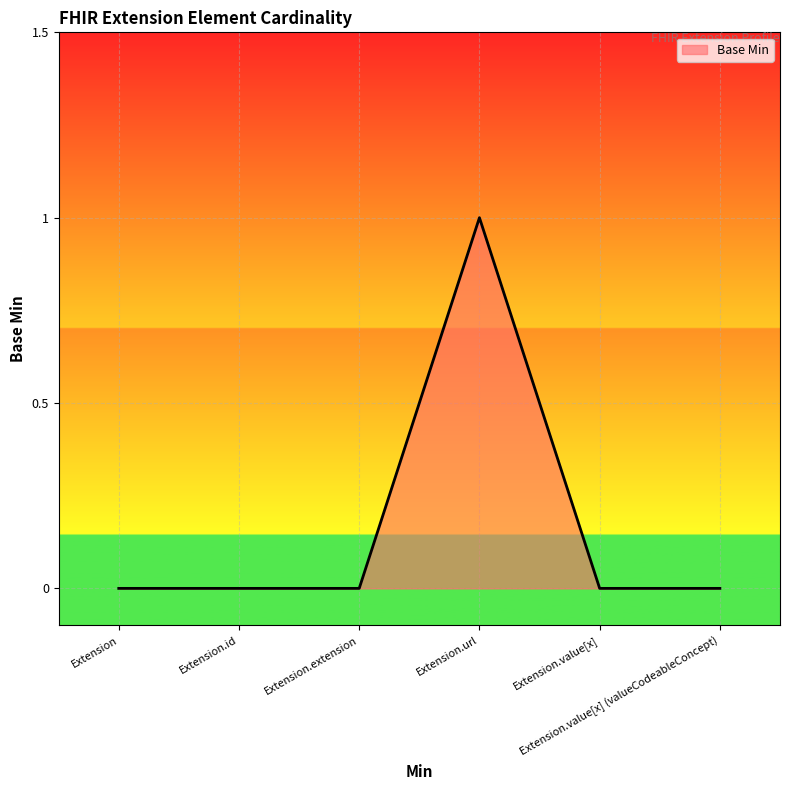

True or false: the data has more than 0 interior local peaks.

True